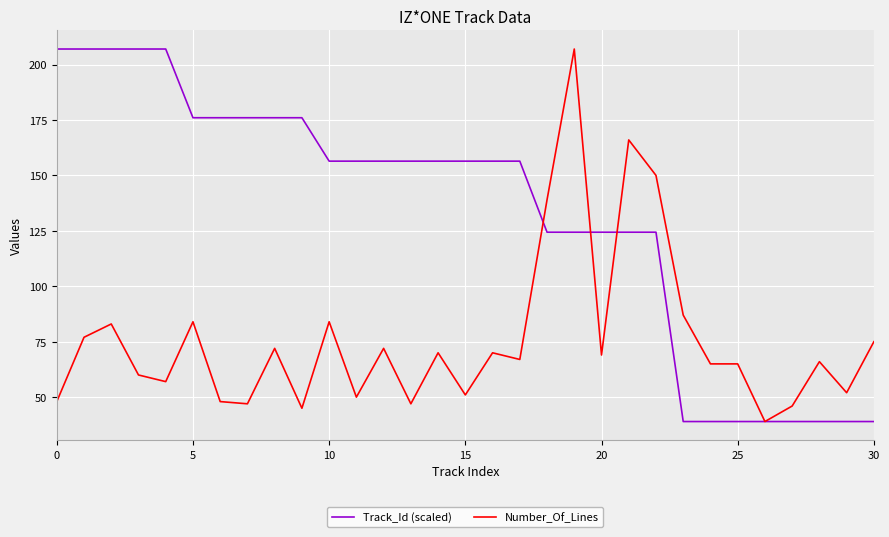

List the series in order of their overall mean, lowest first.

Number_Of_Lines, Track_Id (scaled)